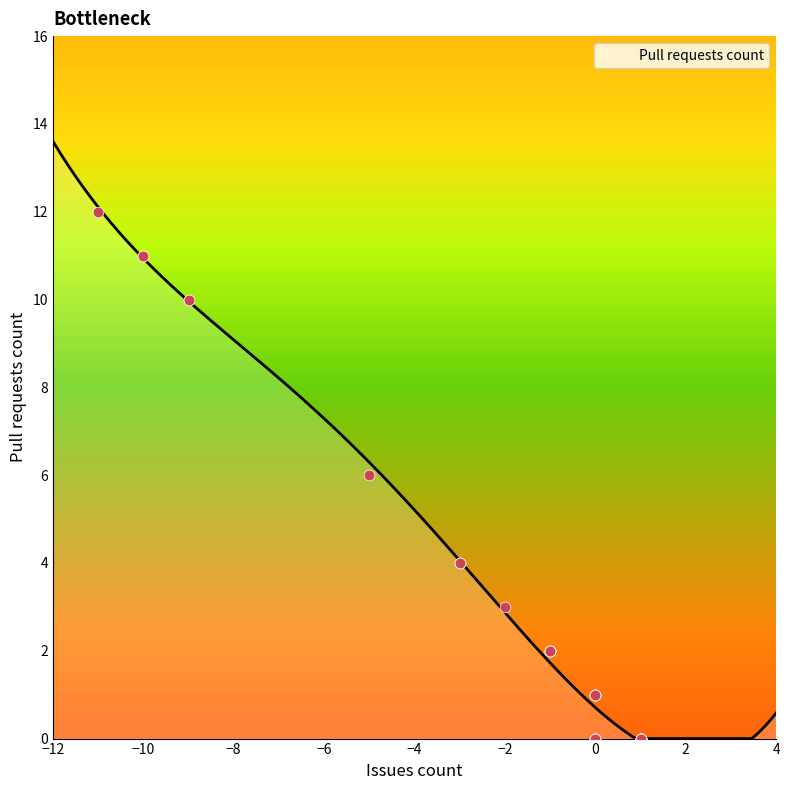

Which has a higher value, 1 or 1?

1